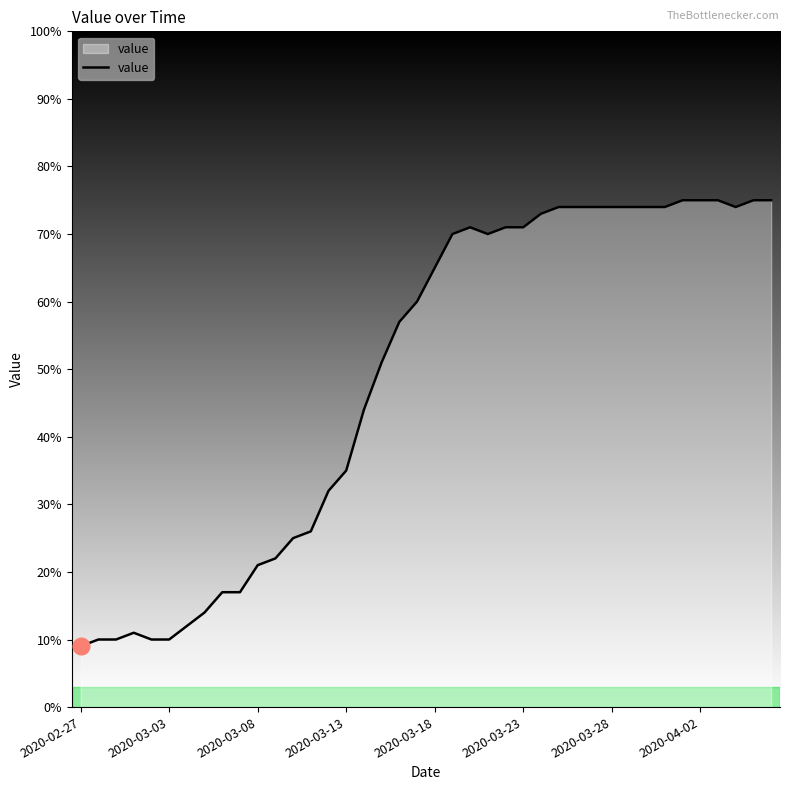

What is the maximum value shown in the chart?

75